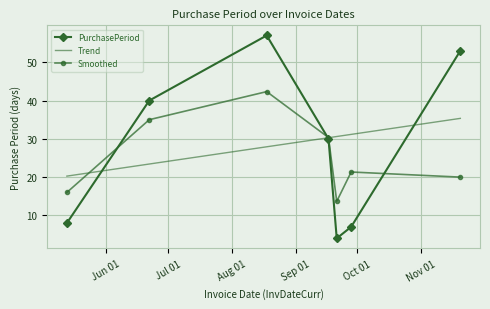

How many data points are less than 30?

3